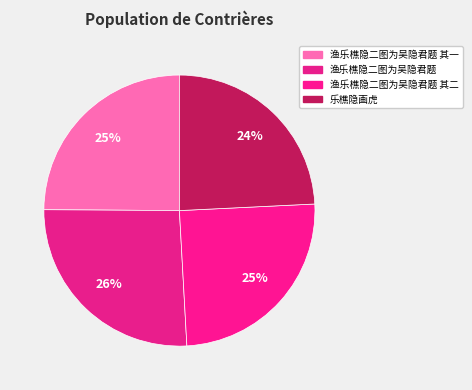

How many segments does this pie chart have?

4